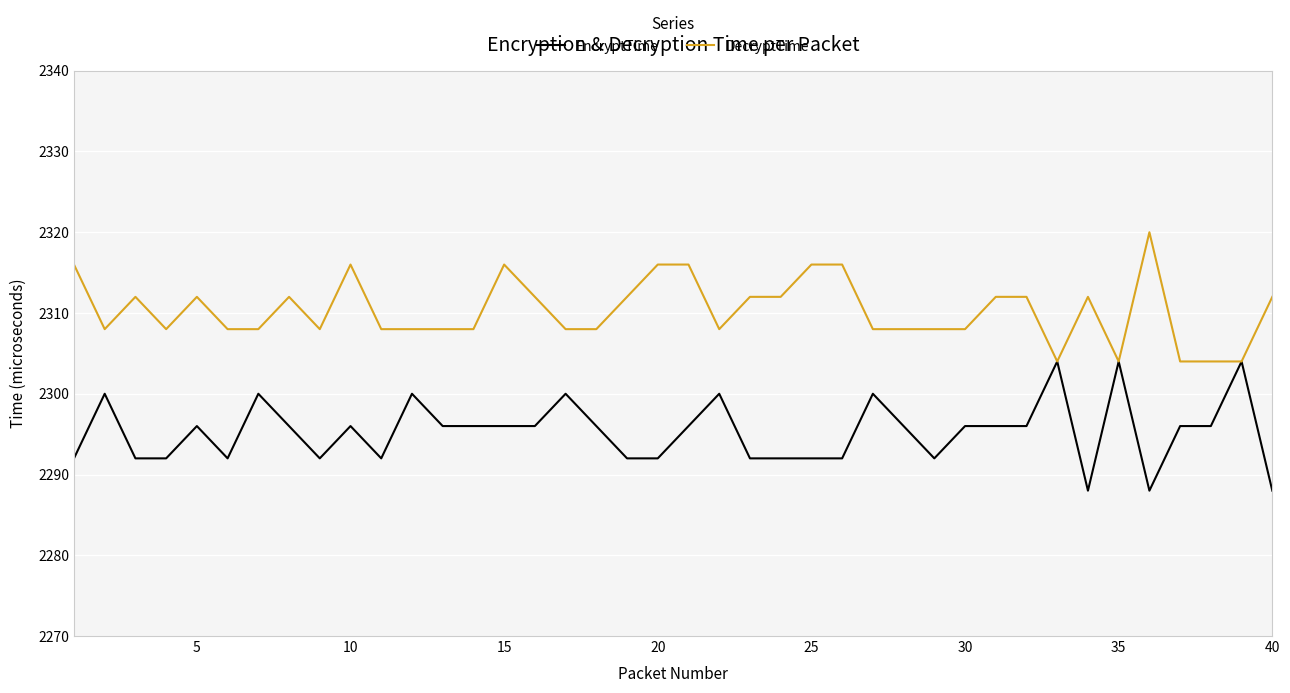

Rank the series by their average value, from lowest to highest.

EncryptTime, DecryptTime